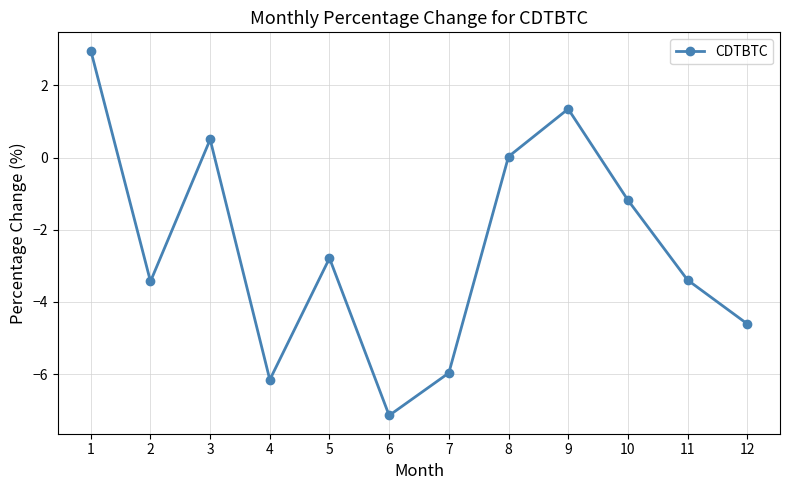

At which category does the data reach its first local valley?

2